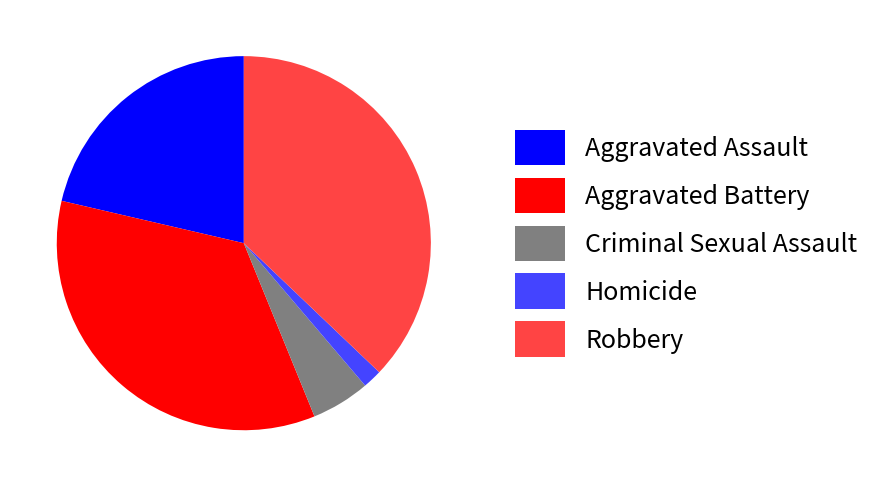

Combined, do Homicide and Aggravated Assault account for over 50%?

No